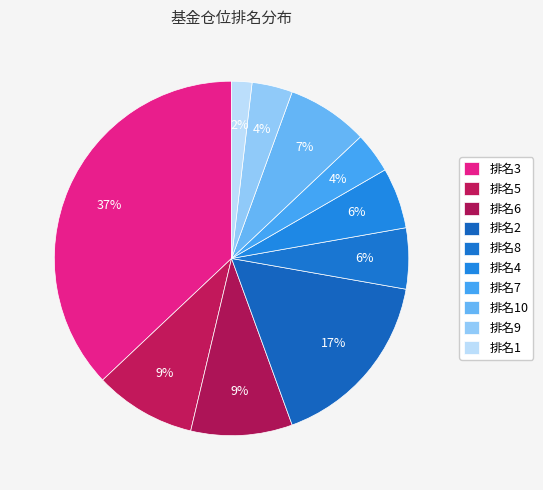

Count the number of slices in the pie.

10